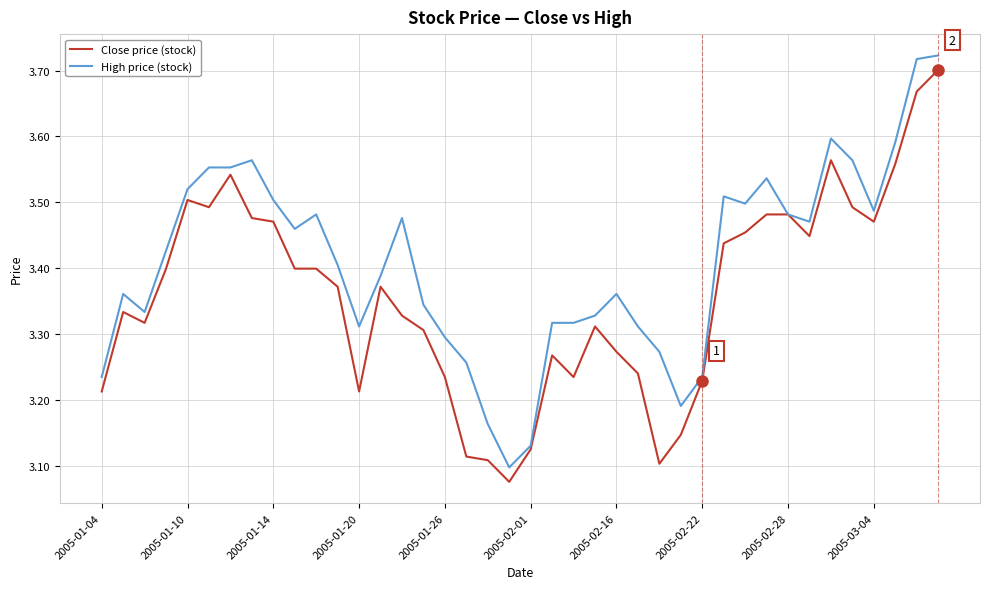

Rank the series by their average value, from highest to lowest.

High price (stock), Close price (stock)